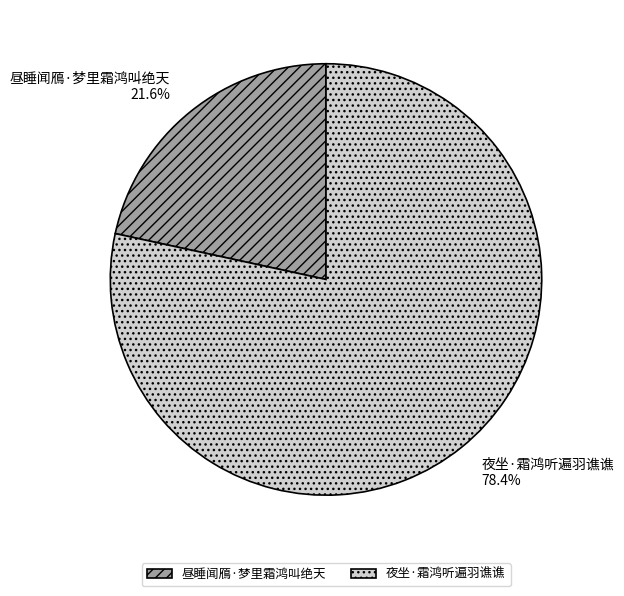

How many slices are in this pie chart?

2